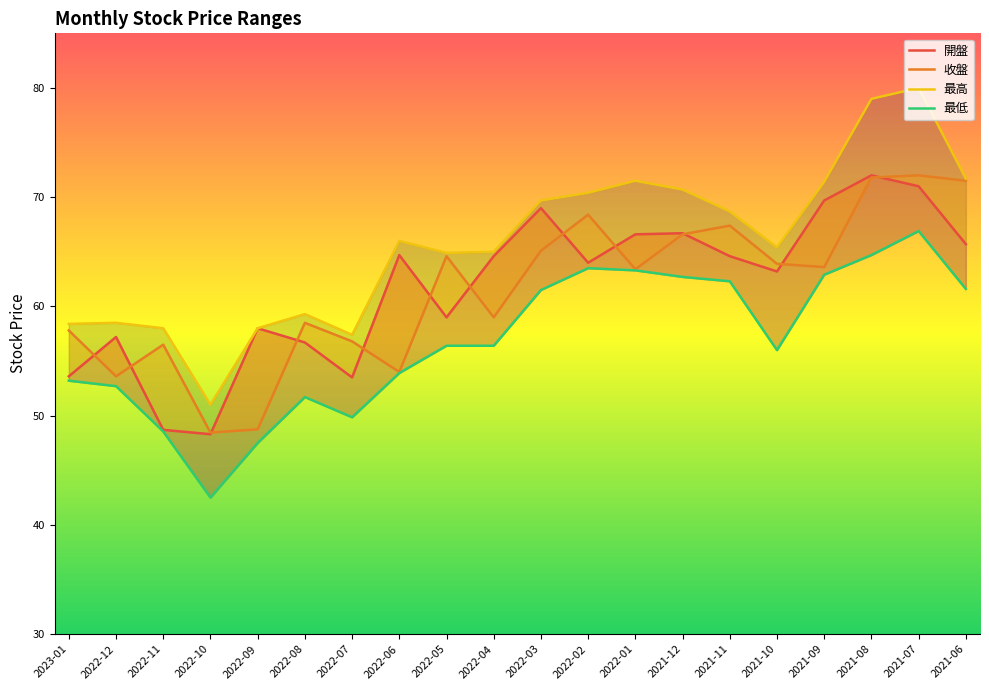

What is the average value of the 開盤 series?

61.8